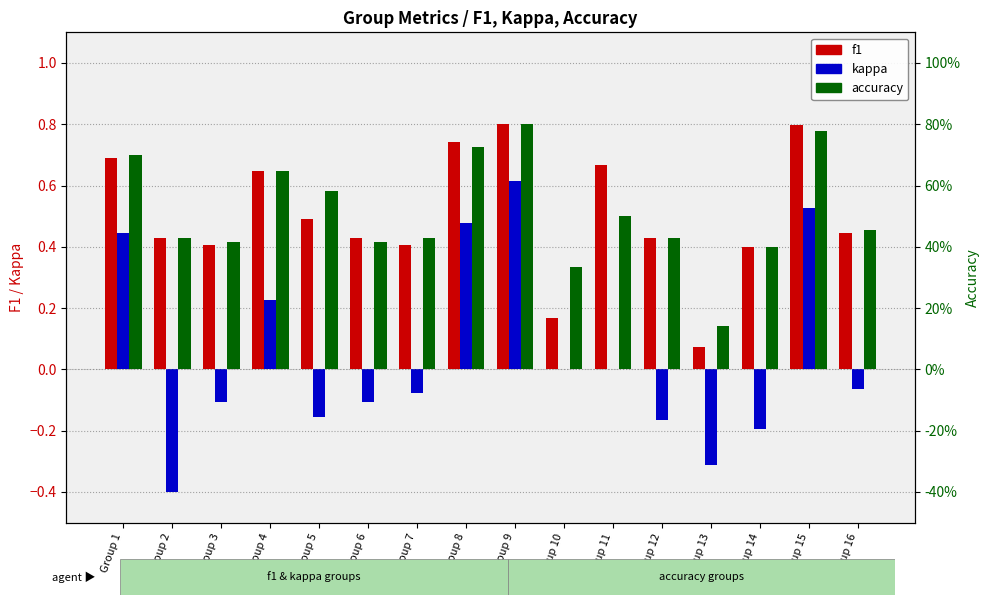

Where does the kappa series first go above 0?

Group 1